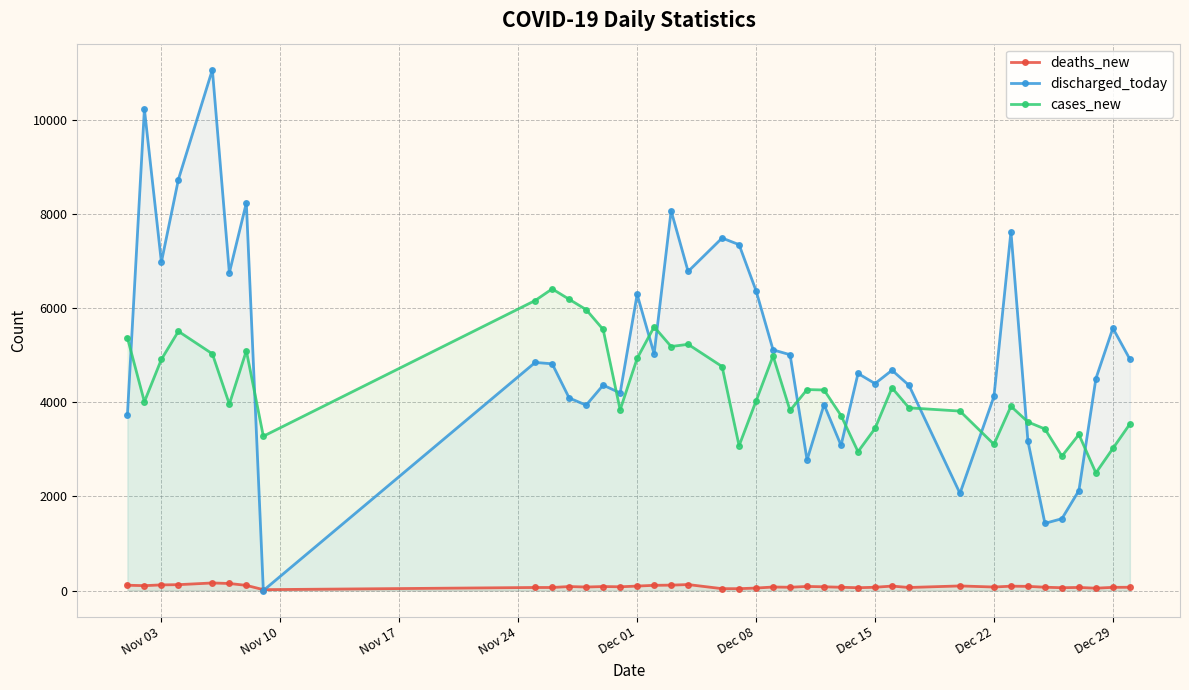

True or false: deaths_new and cases_new cross at least once.

False